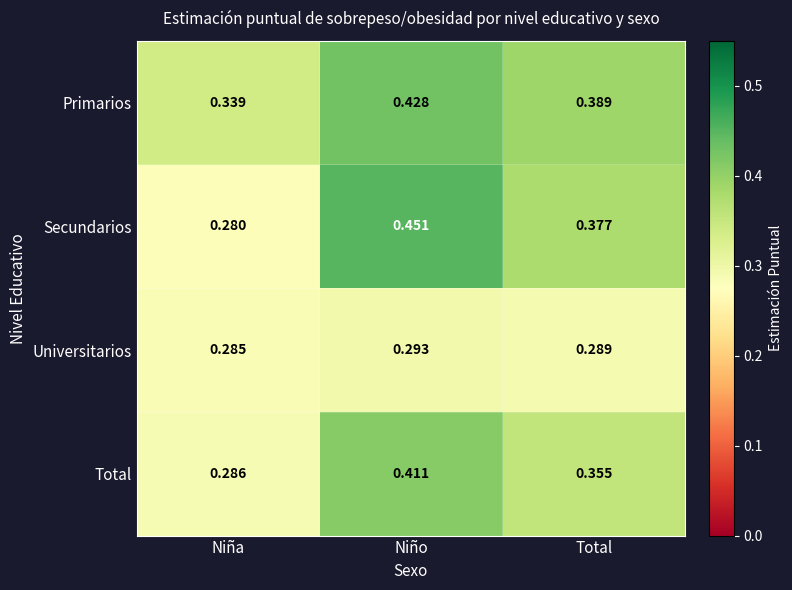

At which category is the sum across all series the highest?

Niño